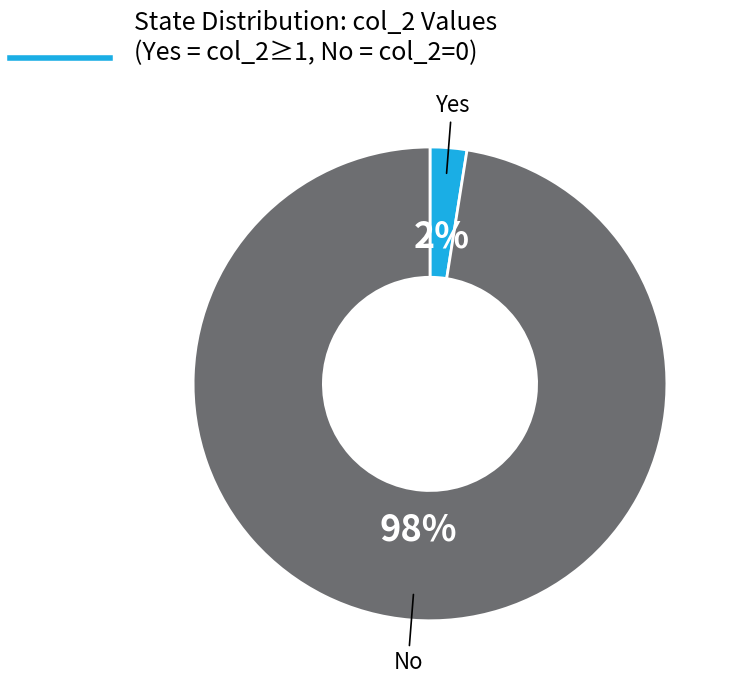

Count the number of slices in the pie.

2